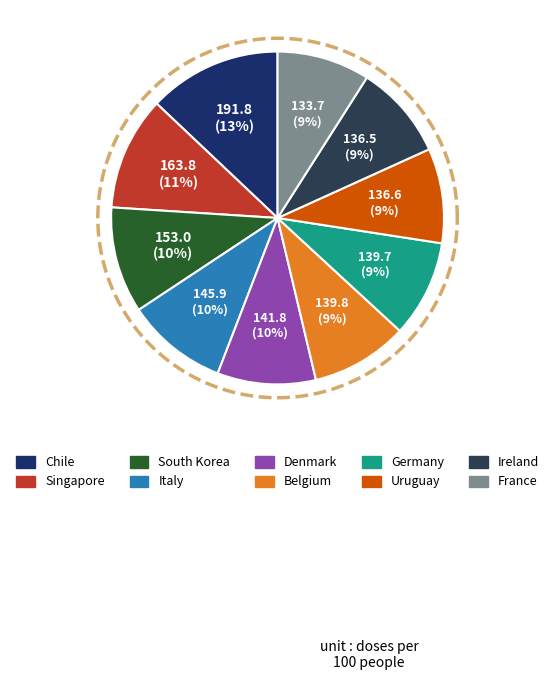

True or false: Denmark accounts for 10% of the total.

True